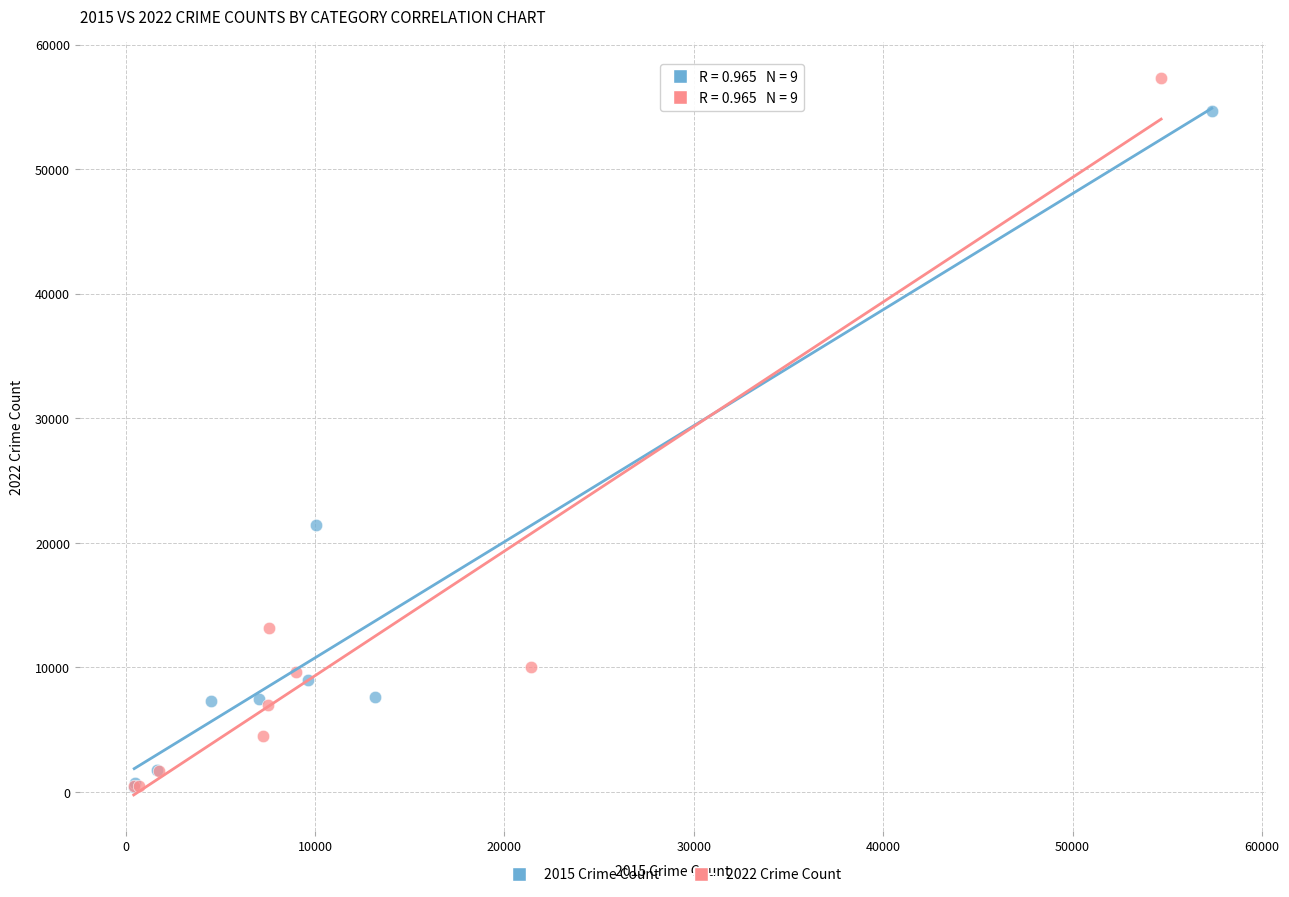

Which series contains the highest Y value?

2022 Crime Count